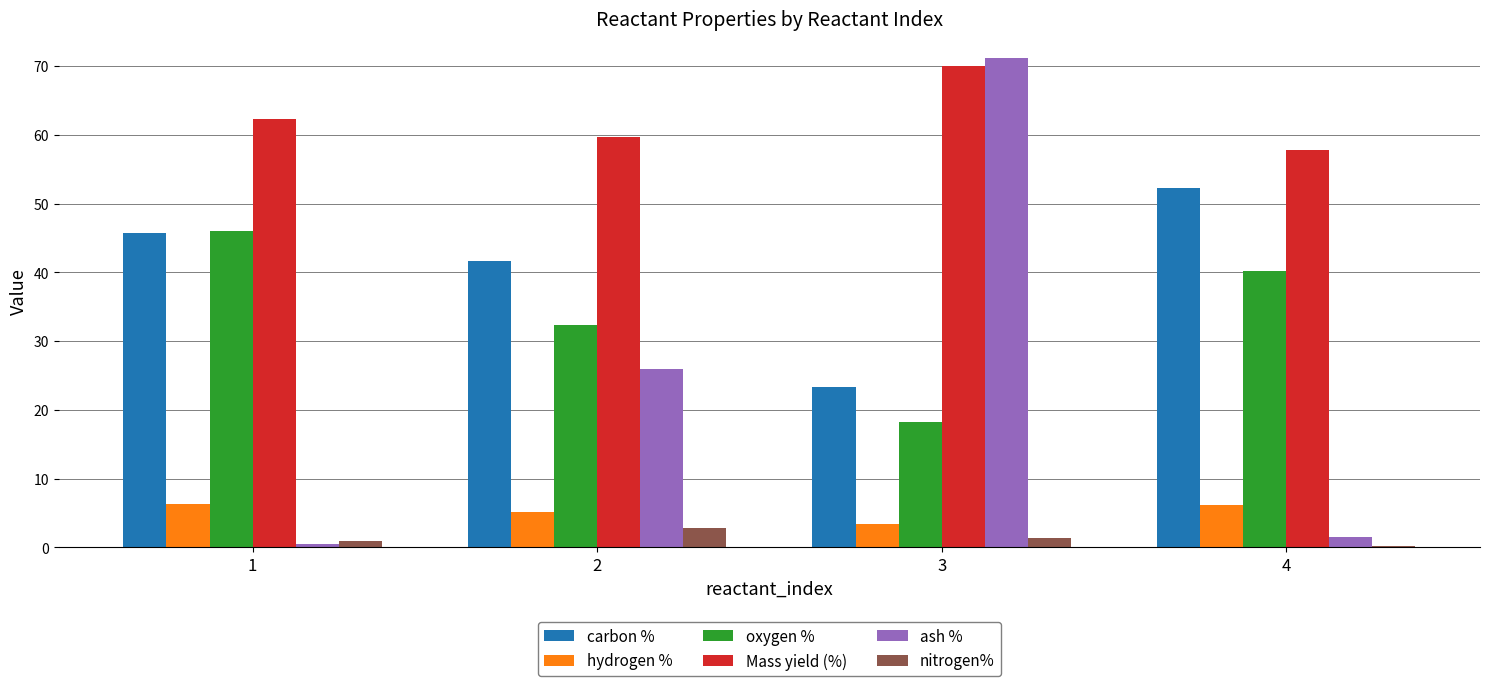

What is the average value of the Mass yield (%) series?

62.5